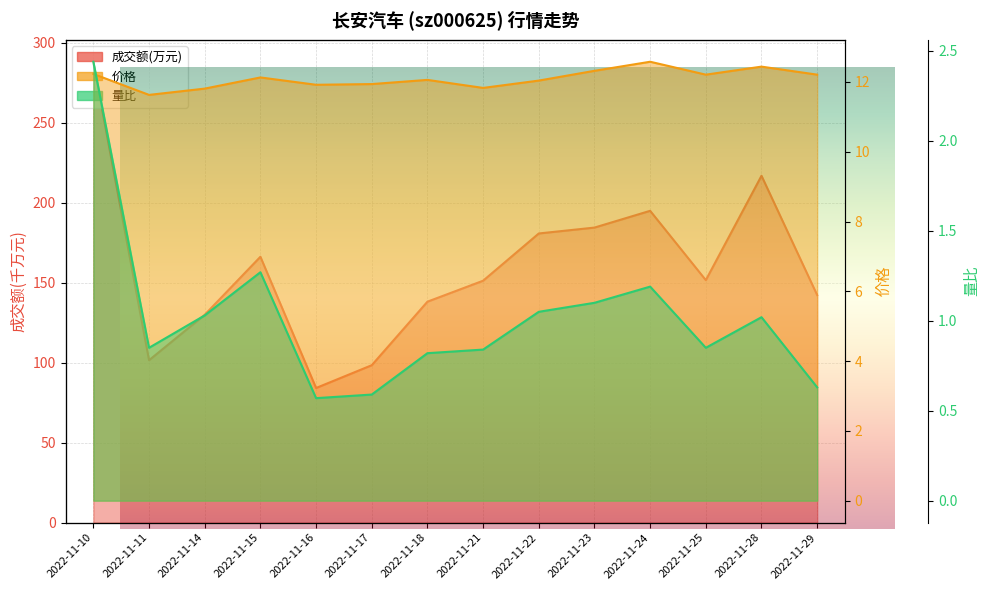

The value of 量比 at 2022-11-23 is 0.3. True or false?

False